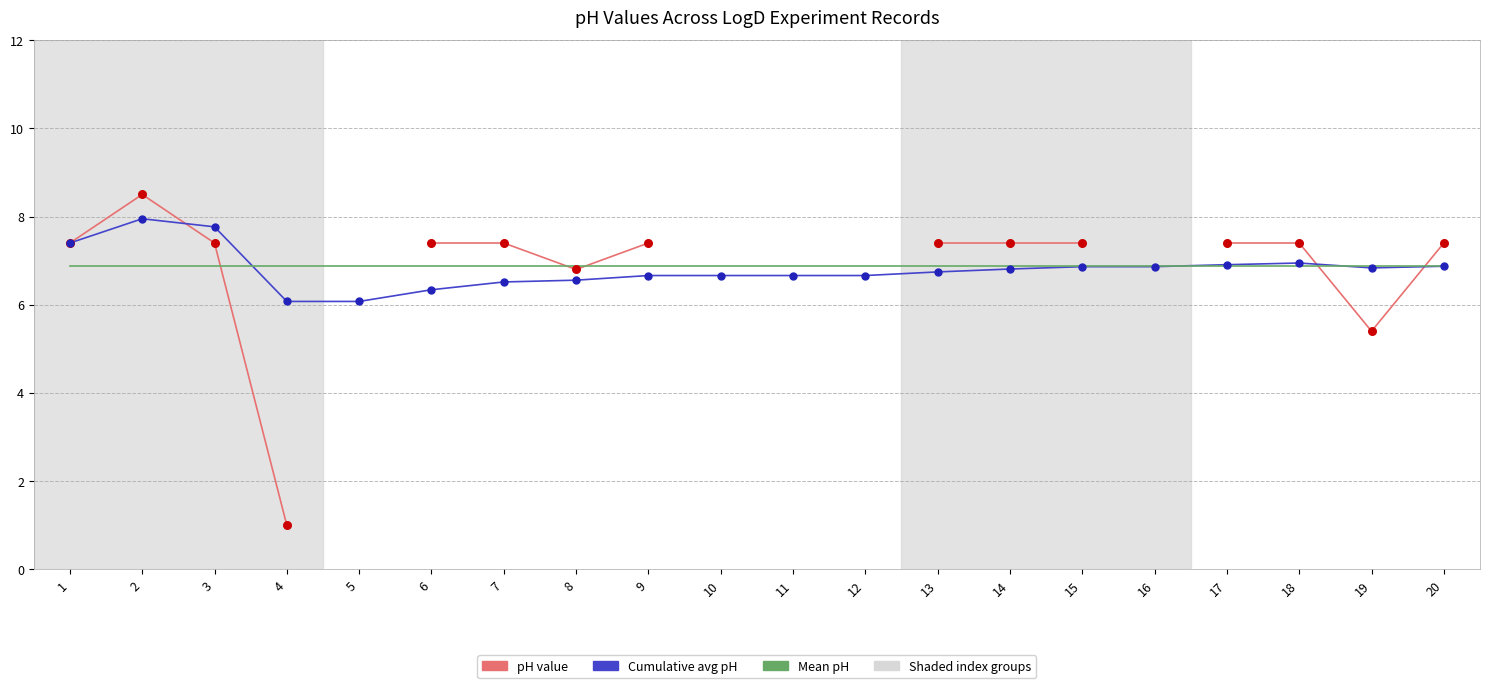

Which series reaches the minimum Y coordinate?

pH value